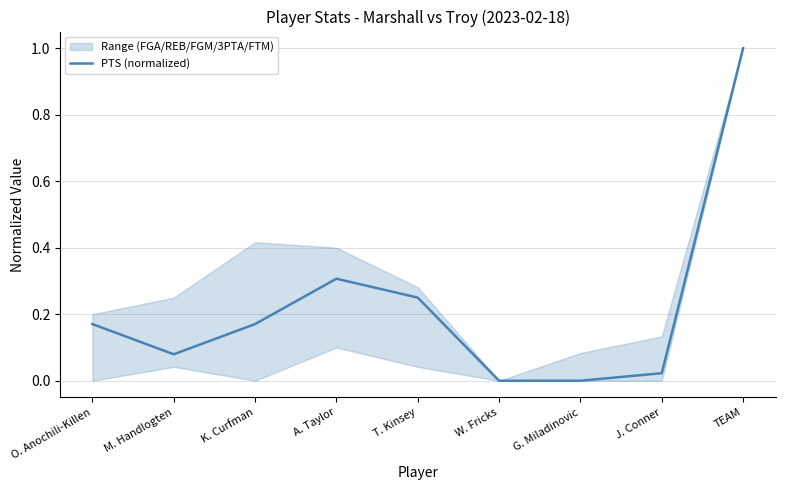

Which category has the highest value in the PTS (normalized) series?

TEAM